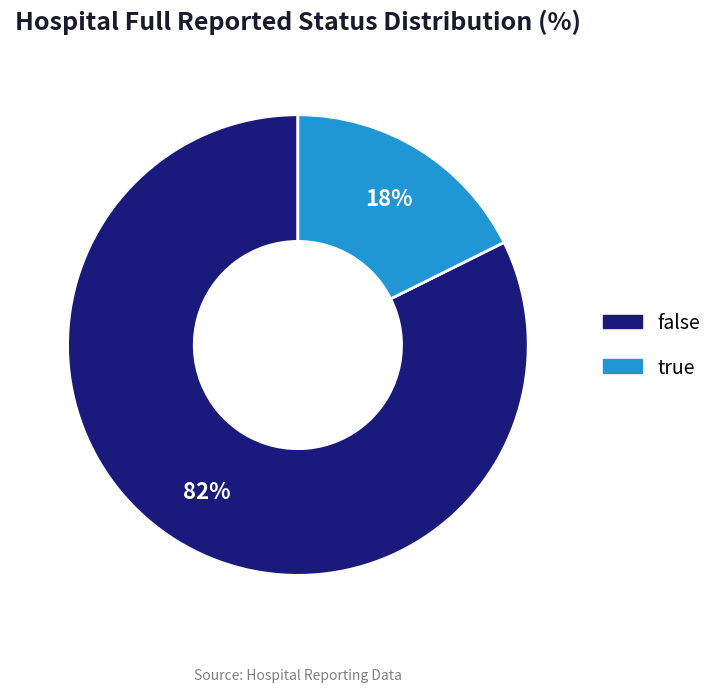

How many segments does this pie chart have?

2